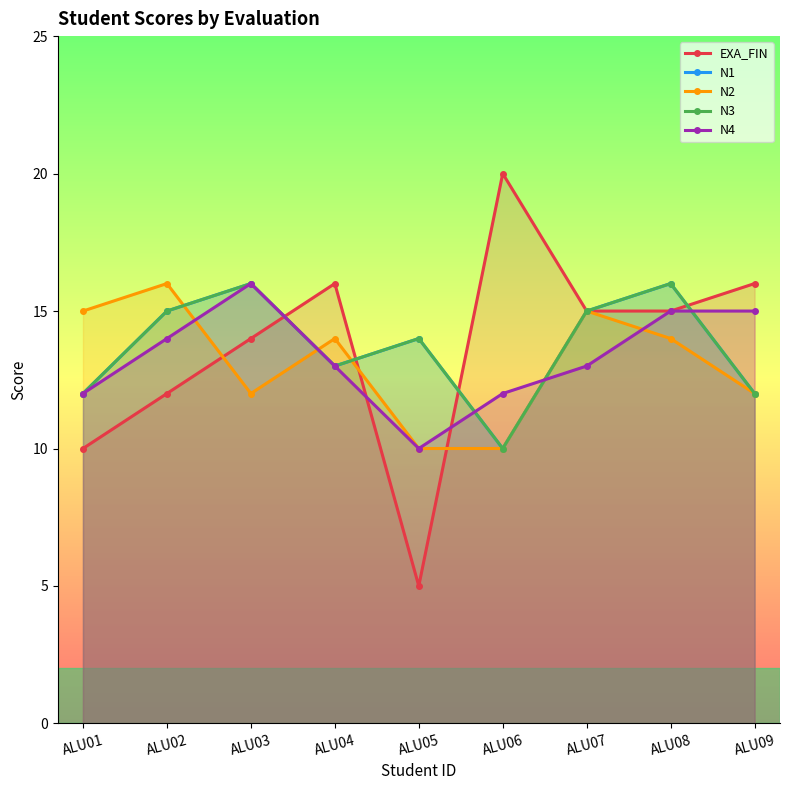

What are all the series names shown in the legend?

EXA_FIN, N1, N2, N3, N4